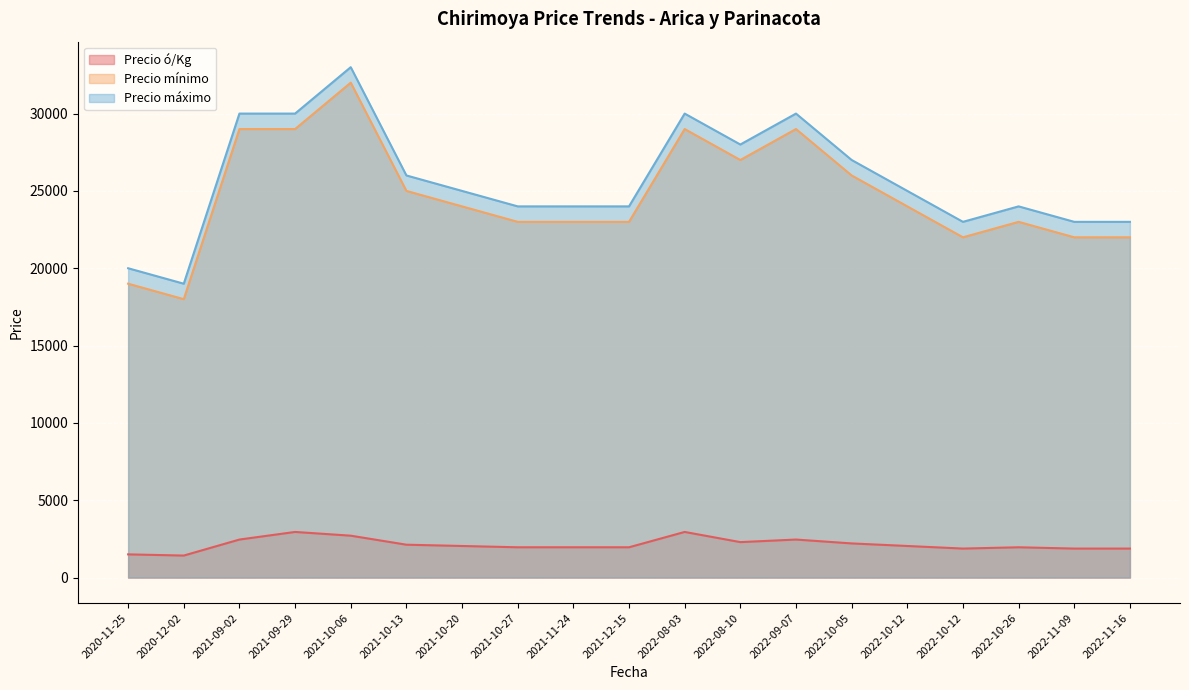

What are all the series names shown in the legend?

Precio ó/Kg, Precio mínimo, Precio máximo